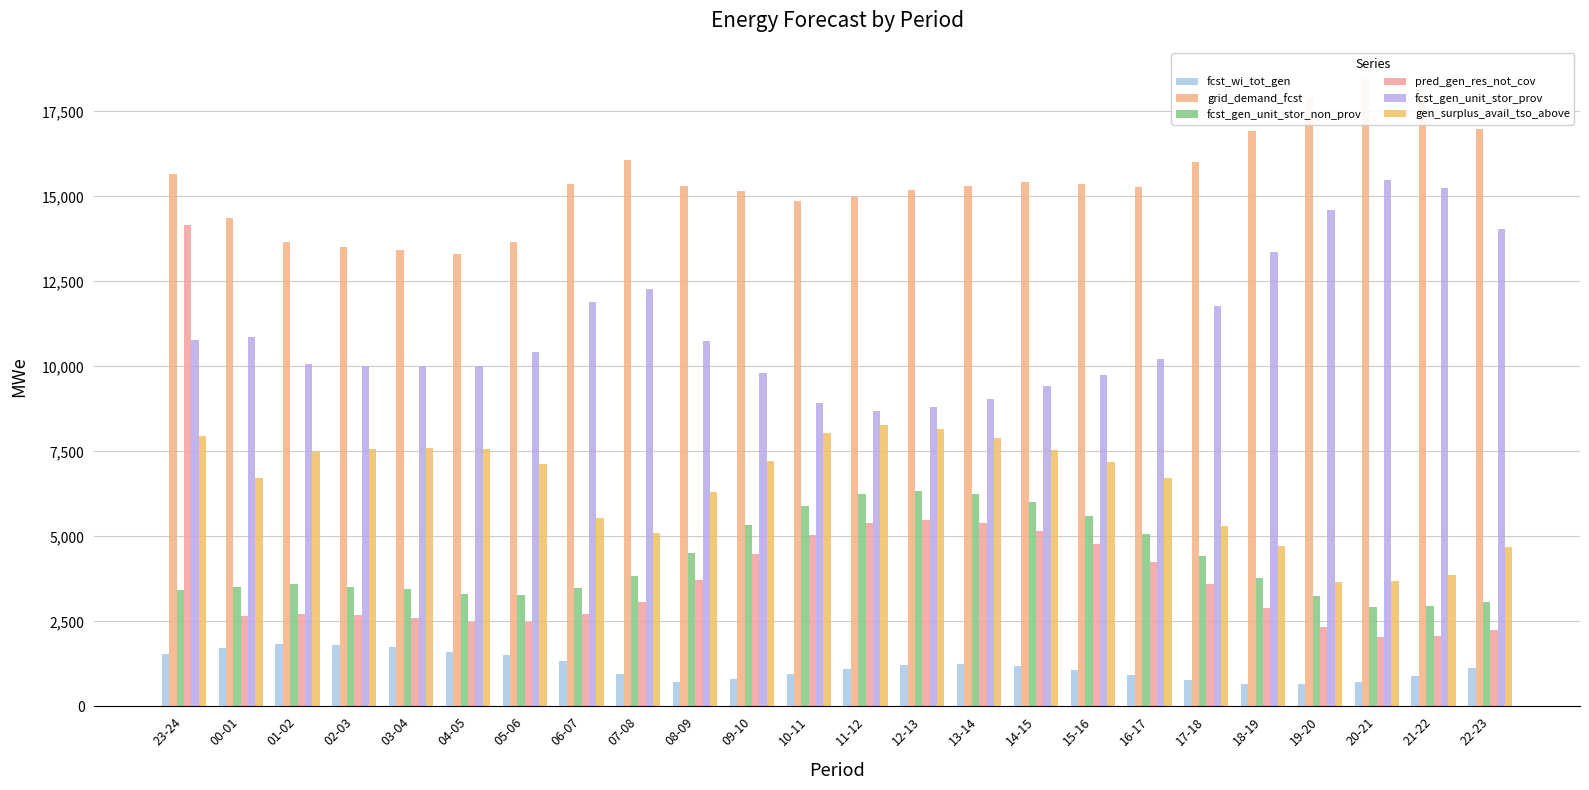

What is the average value of the fcst_gen_unit_stor_prov series?

11090